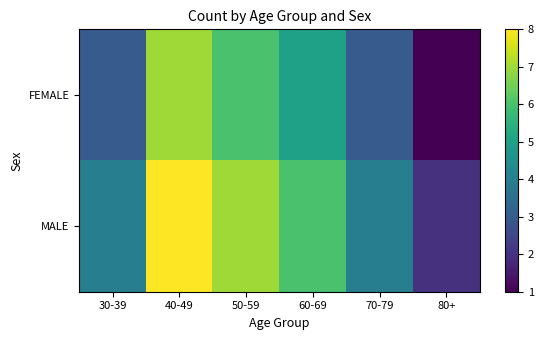

List the series in order of their overall mean, highest first.

MALE, FEMALE